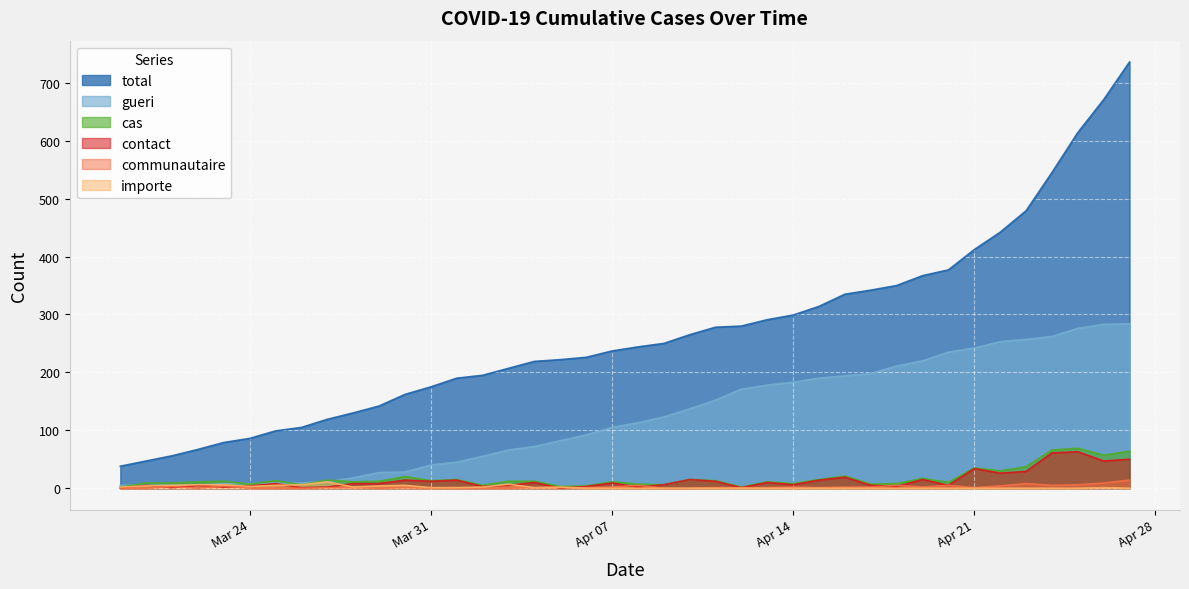

True or false: contact and cas intersect in this chart.

False